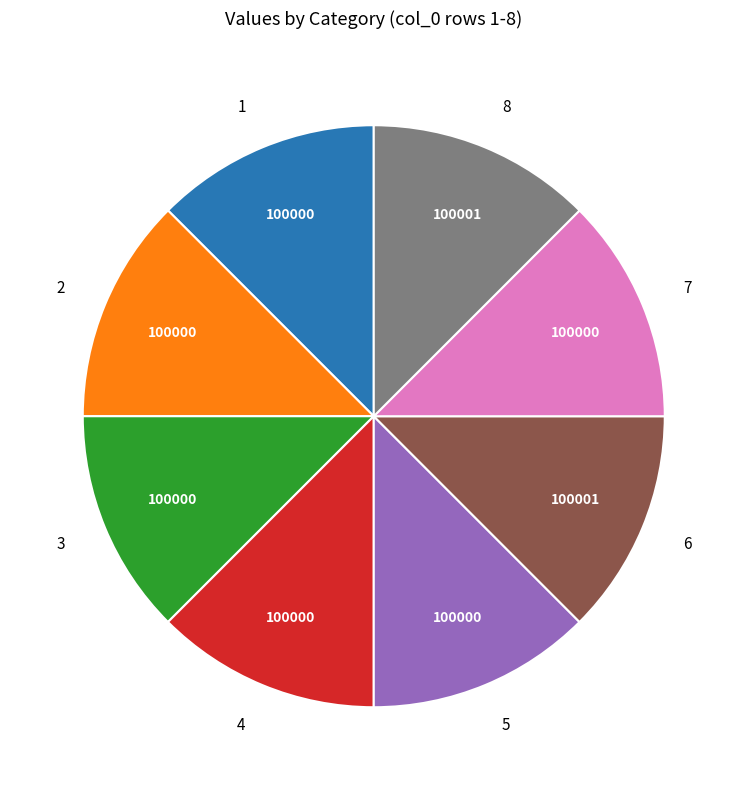

Is the sum of 7 and 5 greater than half?

No